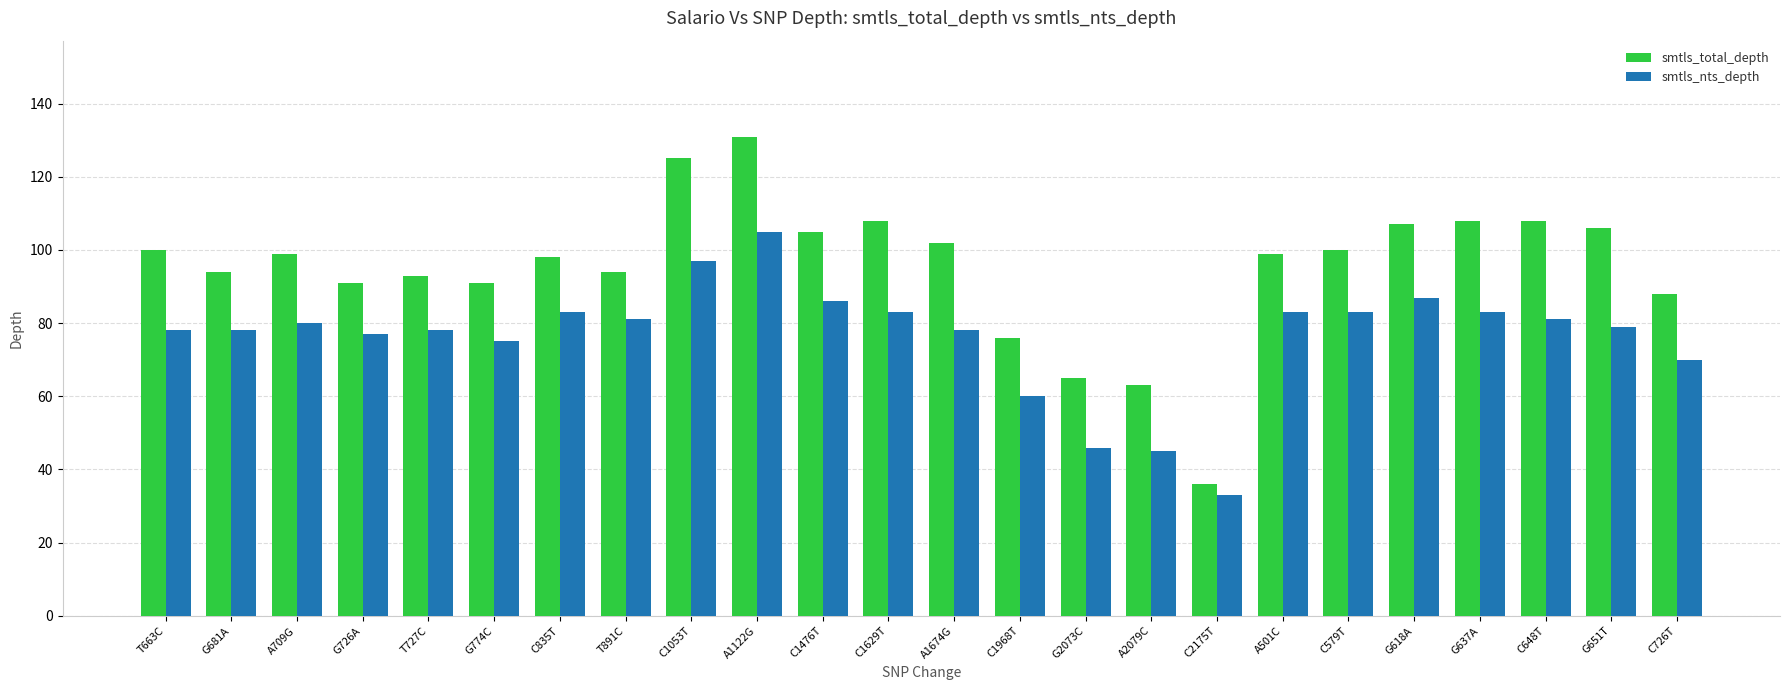

Count the number of categories in the chart.

24